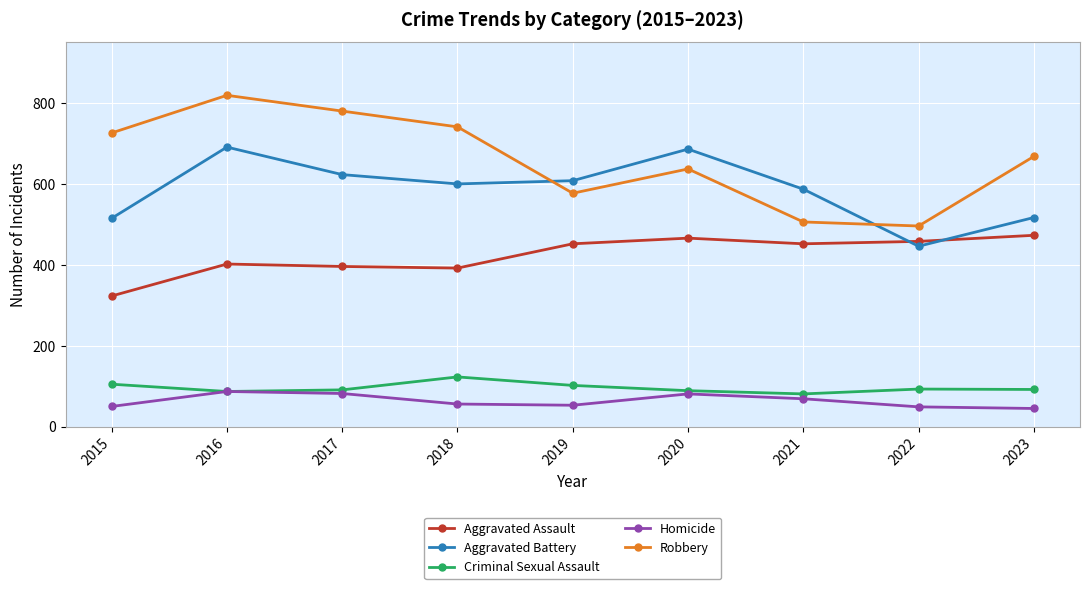

Count the number of data series in this chart.

5